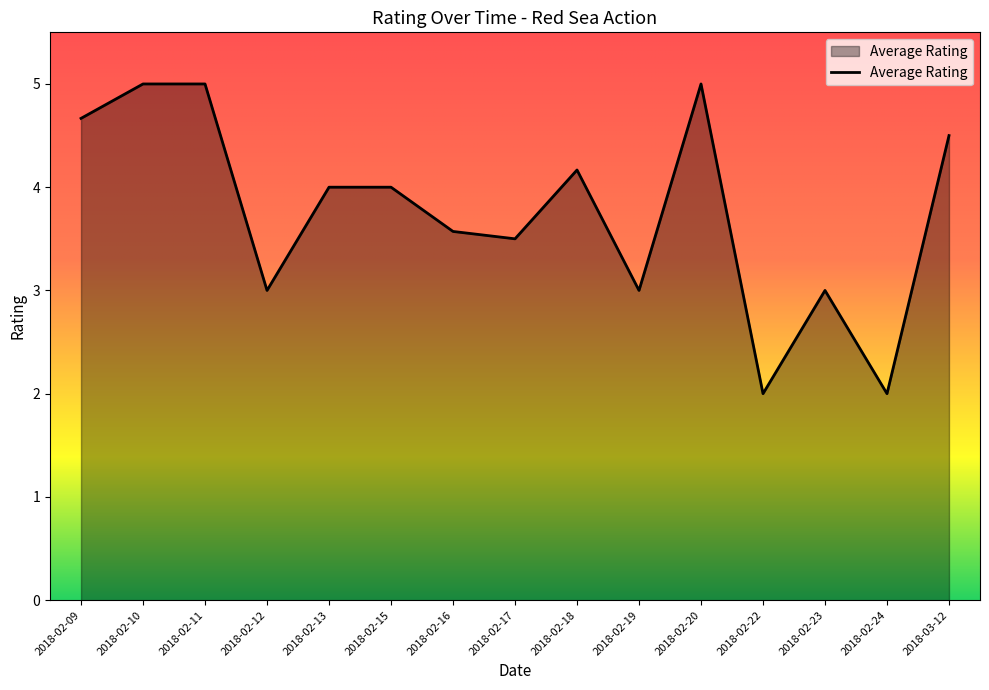

Where does the data first go above 4?

2018-02-09